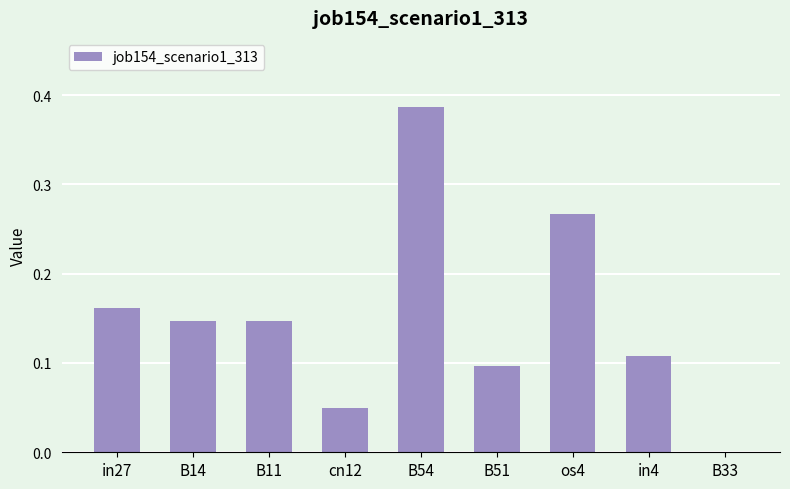

The value at B11 is 0.3. True or false?

False